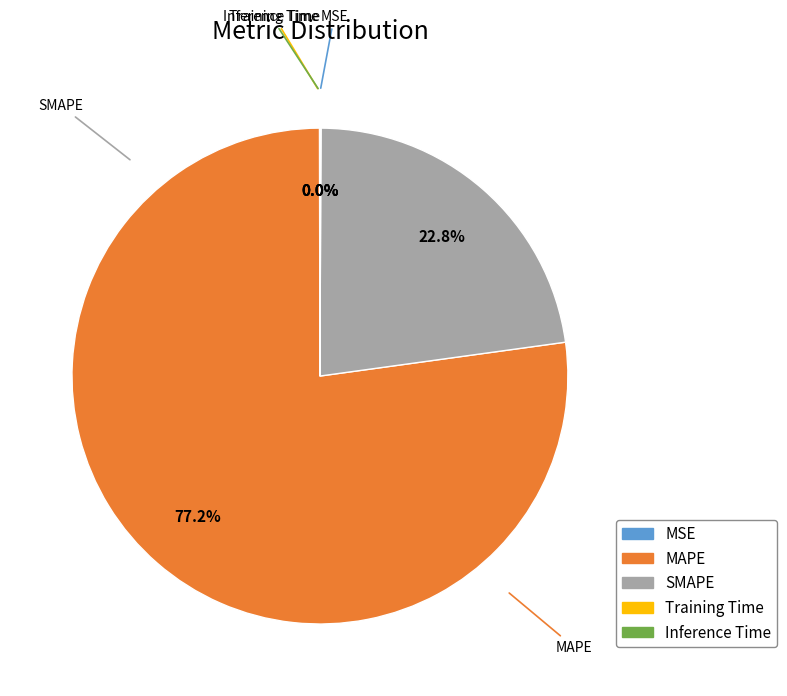

What is the largest slice in the pie chart?

MAPE